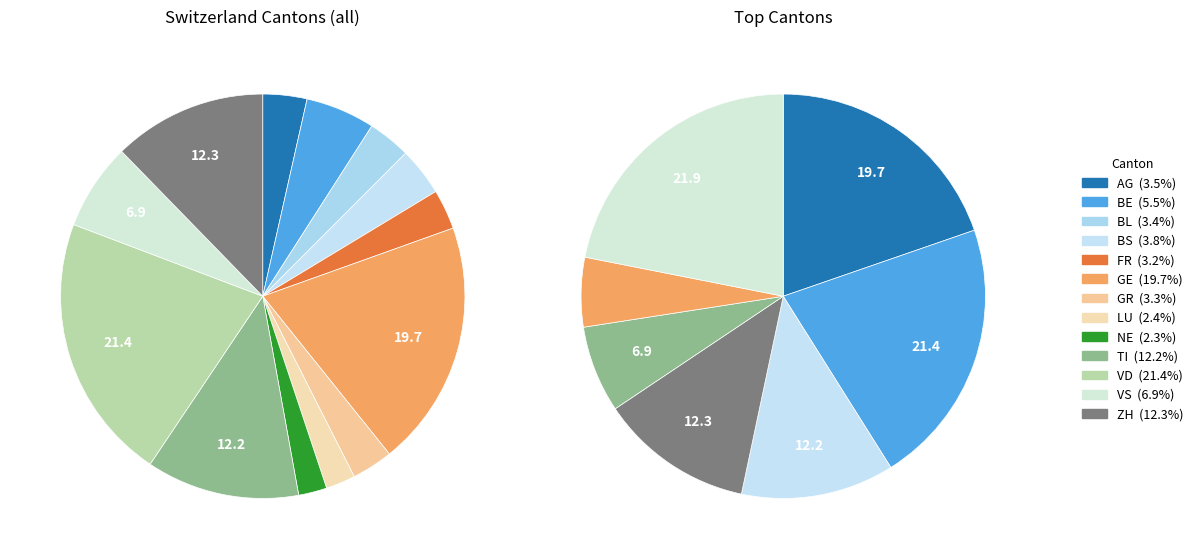

Does any single category account for the majority?

No